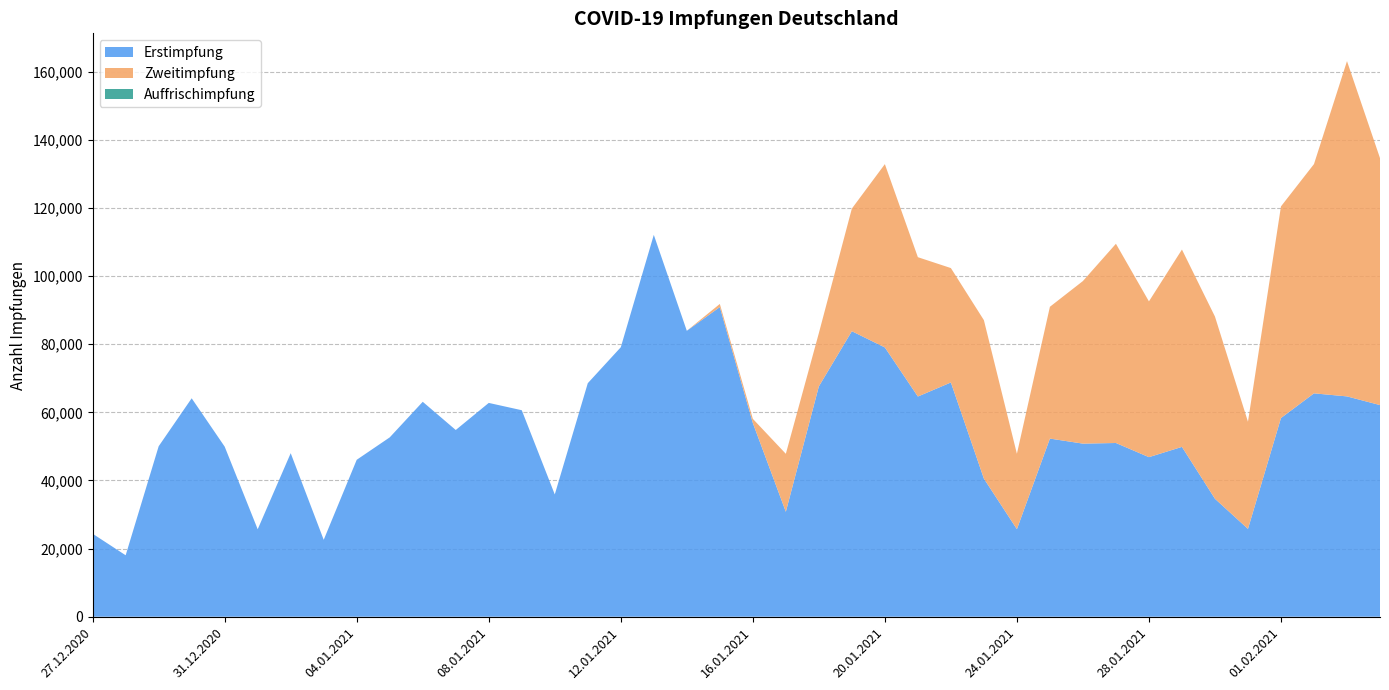

Reading left to right, list all the values displayed in this chart.

Erstimpfung: 27.12.2020=24356	28.12.2020=18037	29.12.2020=50040	30.12.2020=64123	31.12.2020=49929	01.01.2021=25673	02.01.2021=48007	03.01.2021=22579	04.01.2021=46069	05.01.2021=52649	06.01.2021=63095	07.01.2021=54815	08.01.2021=62765	09.01.2021=60618	10.01.2021=35896	11.01.2021=68554	12.01.2021=79107	13.01.2021=112103	14.01.2021=83934	15.01.2021=90896	16.01.2021=56869	17.01.2021=30808	18.01.2021=67612	19.01.2021=83818	20.01.2021=79046	21.01.2021=64639	22.01.2021=68768	23.01.2021=40539	24.01.2021=25698	25.01.2021=52293	26.01.2021=50814	27.01.2021=50998	28.01.2021=46843	29.01.2021=49855	30.01.2021=34628	31.01.2021=25779	01.02.2021=58326	02.02.2021=65572	03.02.2021=64675	04.02.2021=62128
Zweitimpfung: 27.12.2020=0	28.12.2020=0	29.12.2020=0	30.12.2020=0	31.12.2020=0	01.01.2021=0	02.01.2021=0	03.01.2021=0	04.01.2021=0	05.01.2021=0	06.01.2021=0	07.01.2021=0	08.01.2021=0	09.01.2021=0	10.01.2021=0	11.01.2021=0	12.01.2021=0	13.01.2021=0	14.01.2021=0	15.01.2021=922	16.01.2021=1223	17.01.2021=17016	18.01.2021=15632	19.01.2021=35995	20.01.2021=53815	21.01.2021=40905	22.01.2021=33582	23.01.2021=46519	24.01.2021=22130	25.01.2021=38693	26.01.2021=47729	27.01.2021=58487	28.01.2021=45729	29.01.2021=57930	30.01.2021=53486	31.01.2021=31459	01.02.2021=62128	02.02.2021=67303	03.02.2021=98429	04.02.2021=72504
Auffrischimpfung: 27.12.2020=0	28.12.2020=0	29.12.2020=0	30.12.2020=0	31.12.2020=0	01.01.2021=0	02.01.2021=0	03.01.2021=0	04.01.2021=0	05.01.2021=0	06.01.2021=0	07.01.2021=0	08.01.2021=0	09.01.2021=0	10.01.2021=0	11.01.2021=0	12.01.2021=0	13.01.2021=0	14.01.2021=0	15.01.2021=0	16.01.2021=0	17.01.2021=0	18.01.2021=0	19.01.2021=0	20.01.2021=0	21.01.2021=0	22.01.2021=0	23.01.2021=0	24.01.2021=0	25.01.2021=0	26.01.2021=0	27.01.2021=0	28.01.2021=0	29.01.2021=0	30.01.2021=0	31.01.2021=0	01.02.2021=0	02.02.2021=0	03.02.2021=0	04.02.2021=0